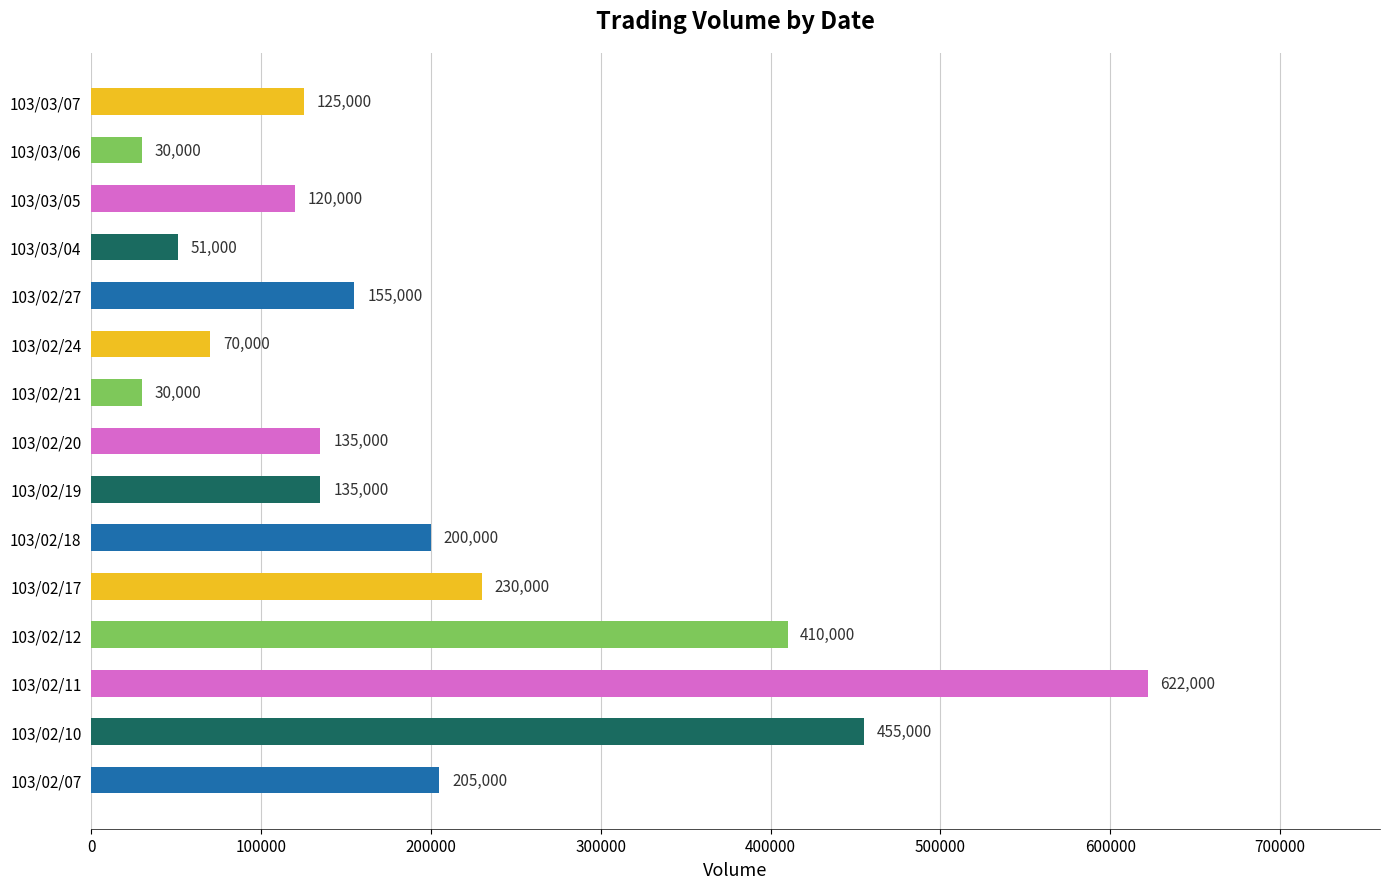

Which category has the highest value across all series?

103/02/11